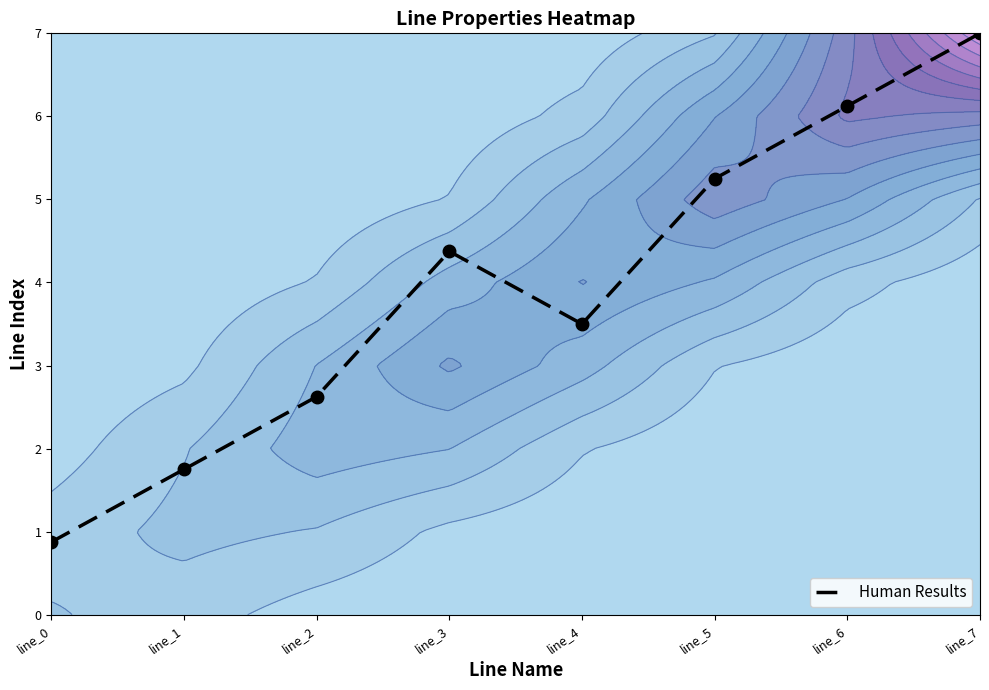

Reading left to right, extract all data points from this chart.

0.9	1.8	2.6	4.4	3.5	5.2	6.1	7.0